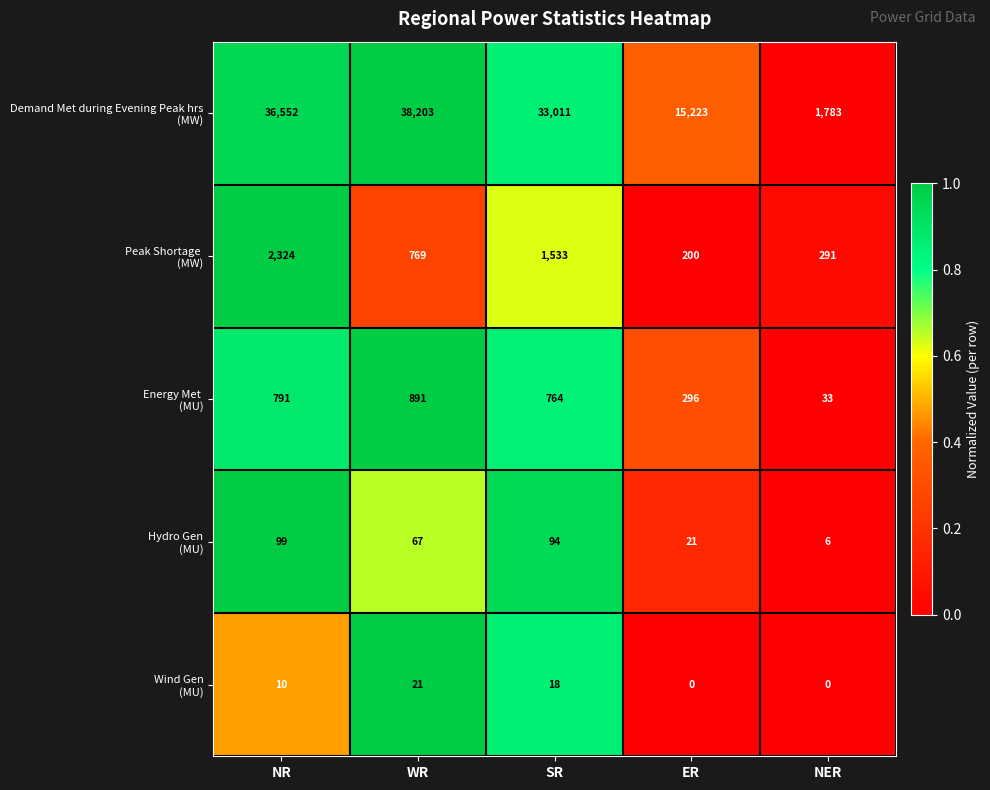

What is the total value across all series at SR?

35420